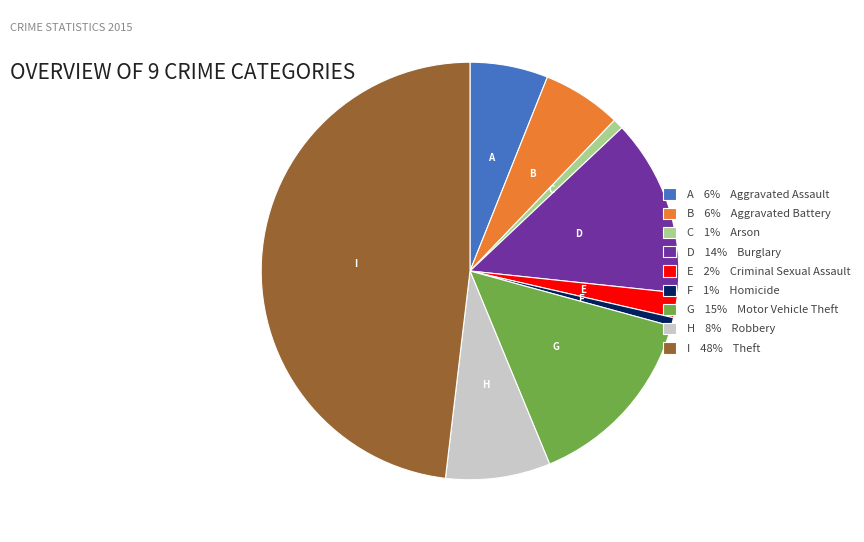

True or false: D 14% Burglary accounts for 1% of the total.

False